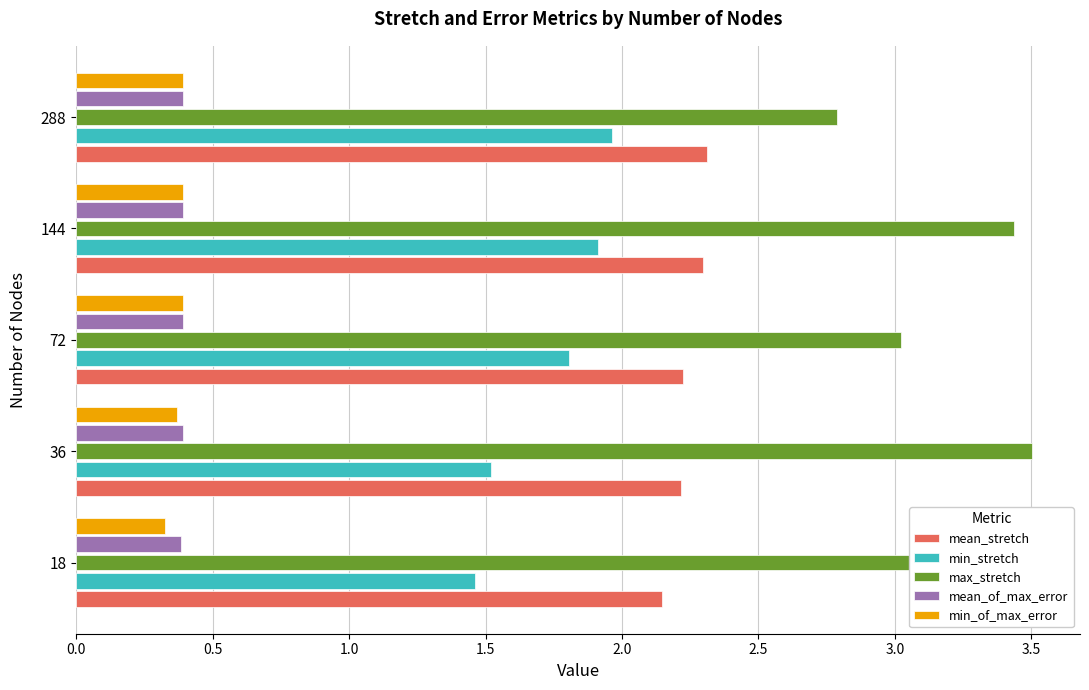

What is the difference between the maximum and second lowest values in the min_stretch series?

0.4